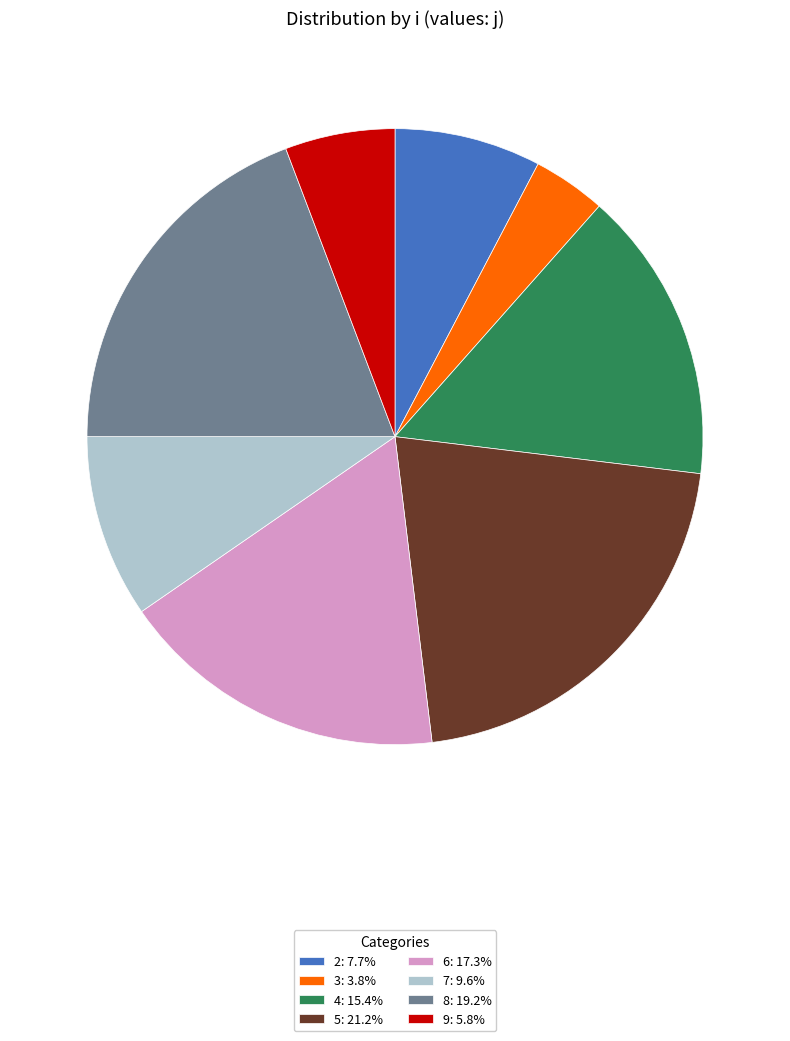

True or false: 4 accounts for 15% of the total.

True